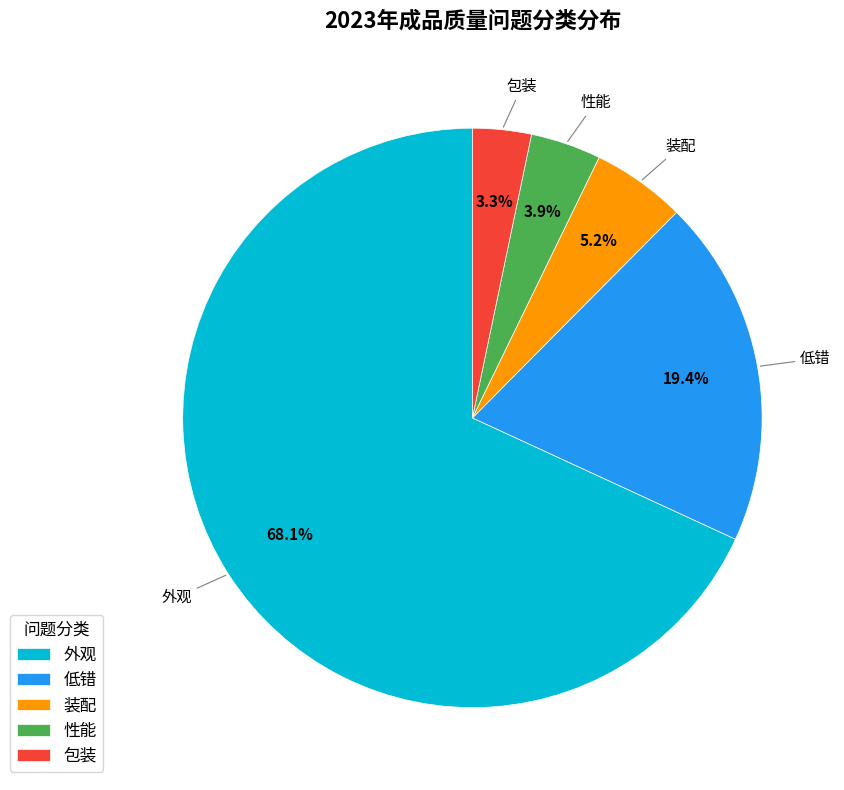

Is there any slice that represents more than half of the pie?

Yes